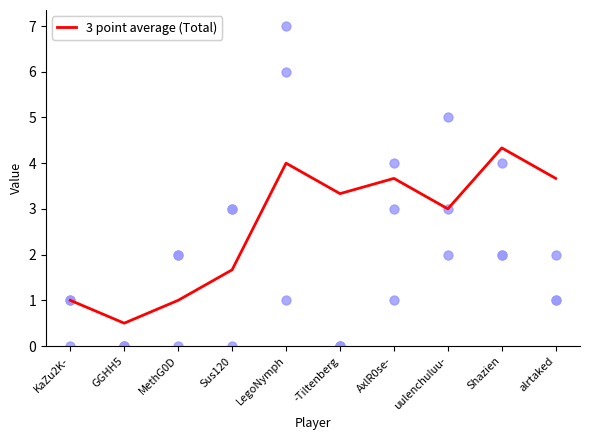

At which category is the sum across all series the highest?

LegoNymph